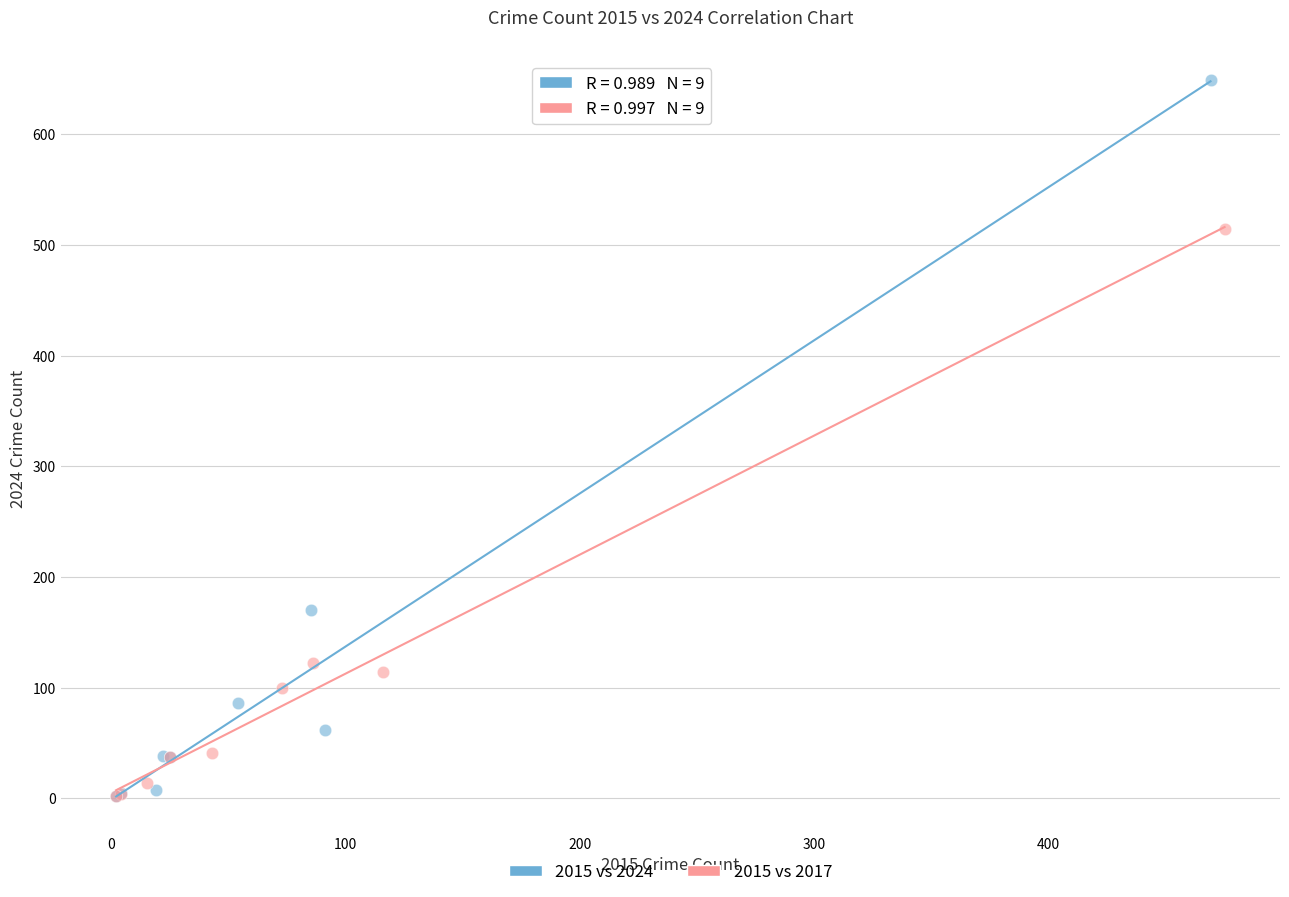

Which series has the largest Y range (max minus min)?

2015 vs 2024